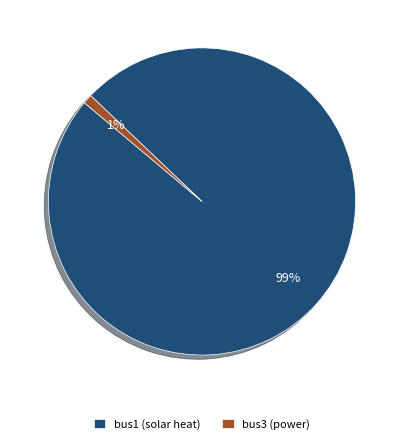

Which has a higher value, bus1 (solar heat) or bus3 (power)?

bus1 (solar heat)